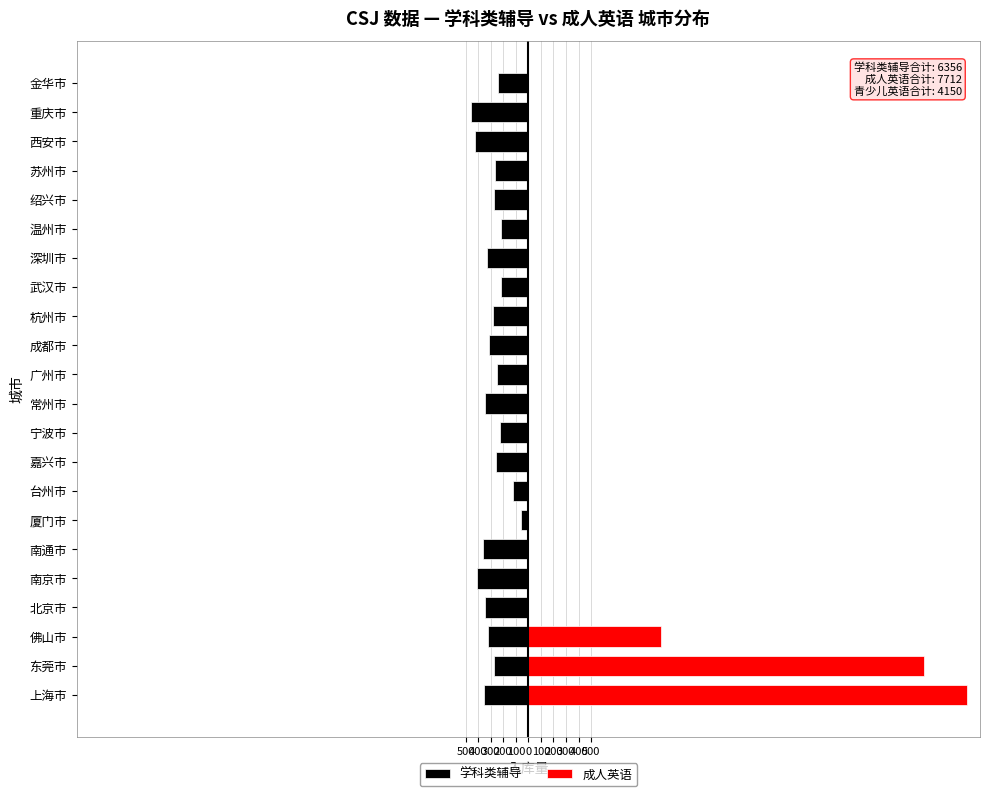

Which series has the largest range (max minus min)?

成人英语